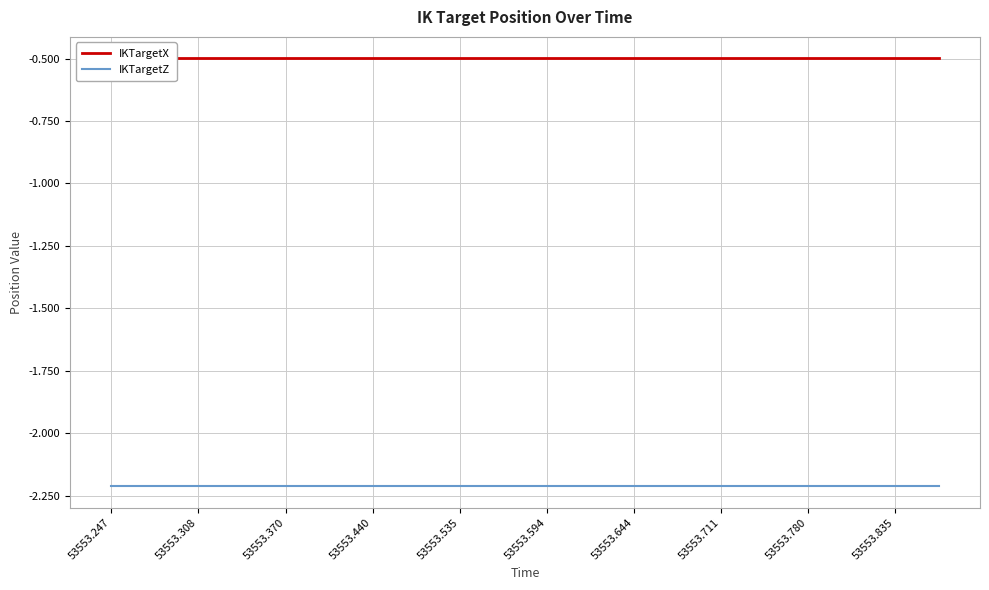

At 53553.370, list the series in order from largest to smallest.

IKTargetX, IKTargetZ